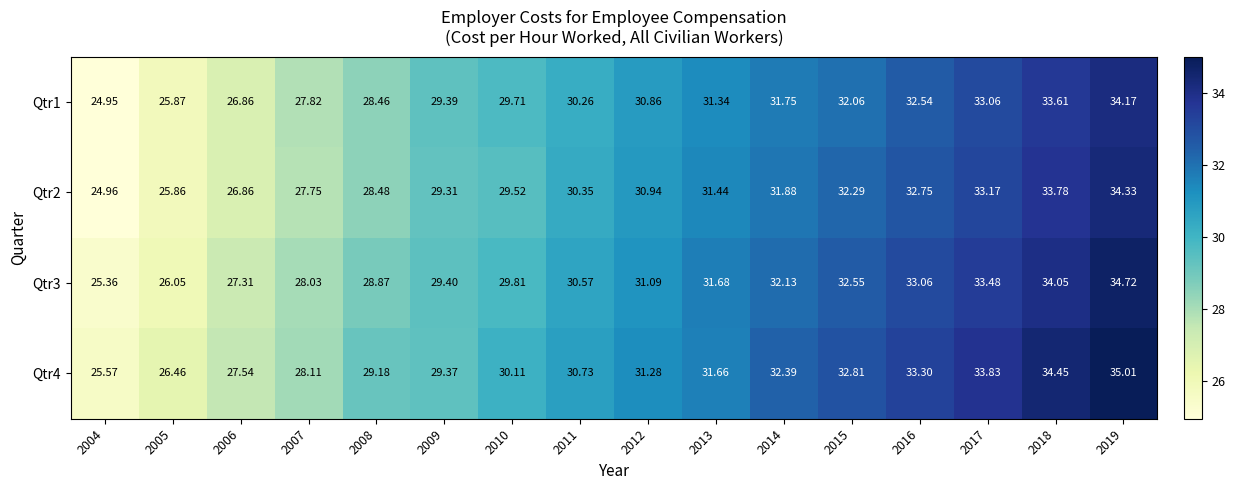

Is the value of Qtr3 at 2008 greater than the value of Qtr4 at 2010?

No